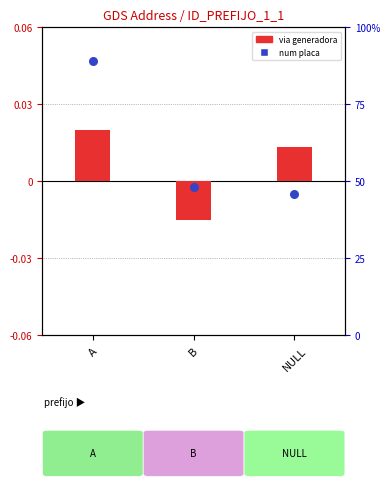

At how many categories does at least one series exceed -4?

3